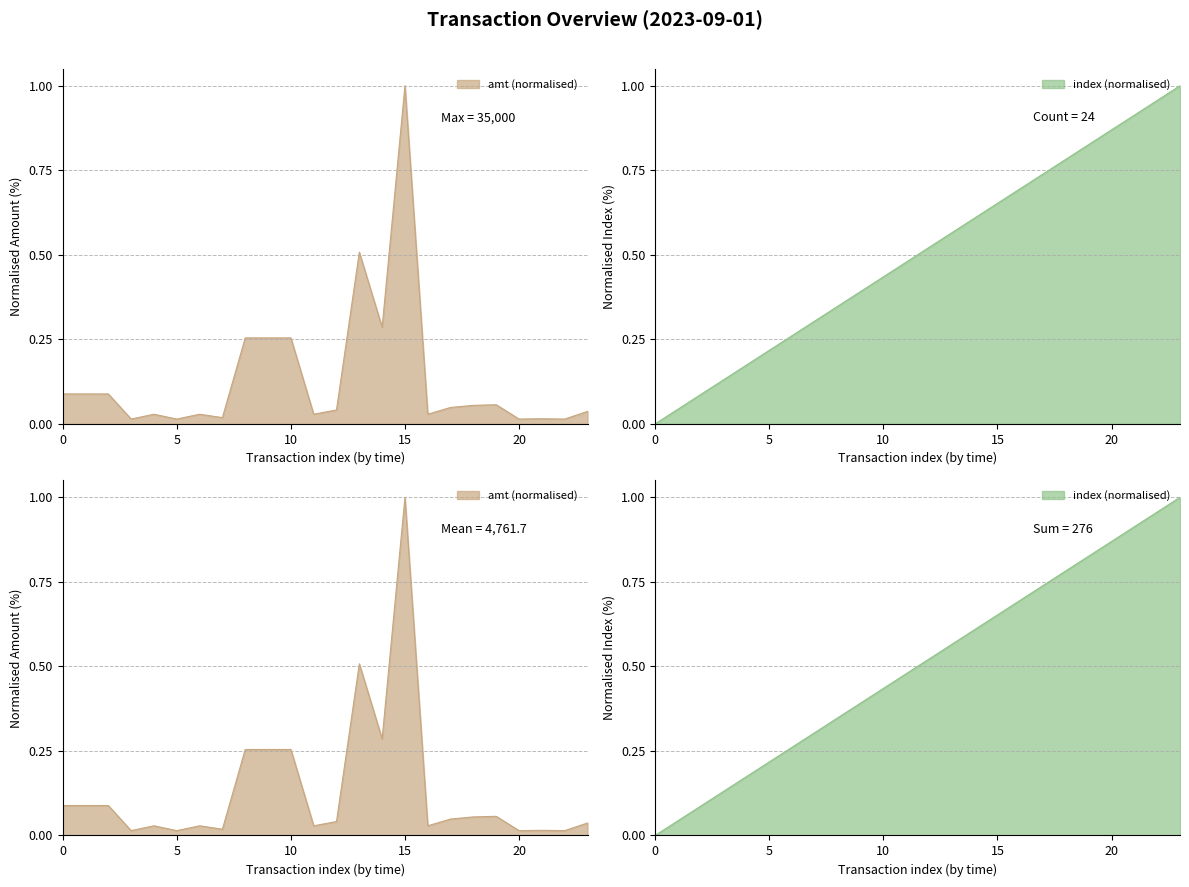

After their last crossing, which series has the higher values: amt or index?

index